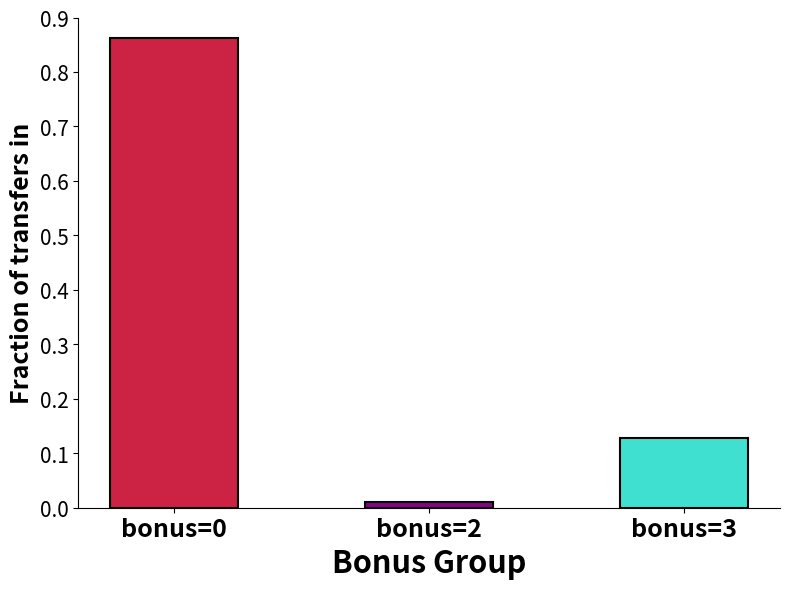

Which label corresponds to the smallest value in the chart?

bonus=2